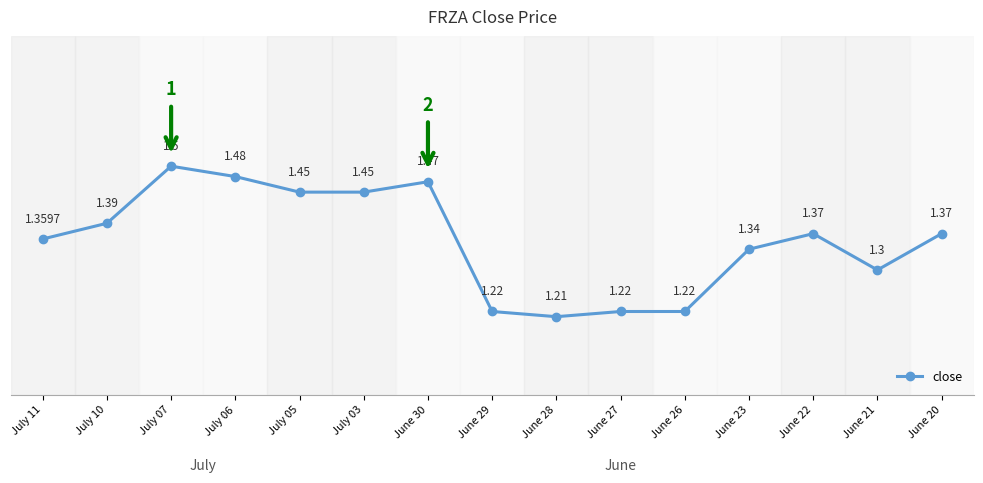

At which label is the value closest to 1?

June 28